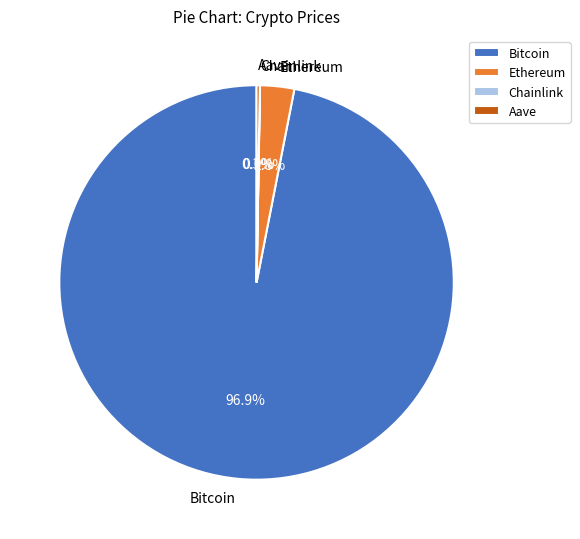

Between Ethereum and Bitcoin, which is larger?

Bitcoin